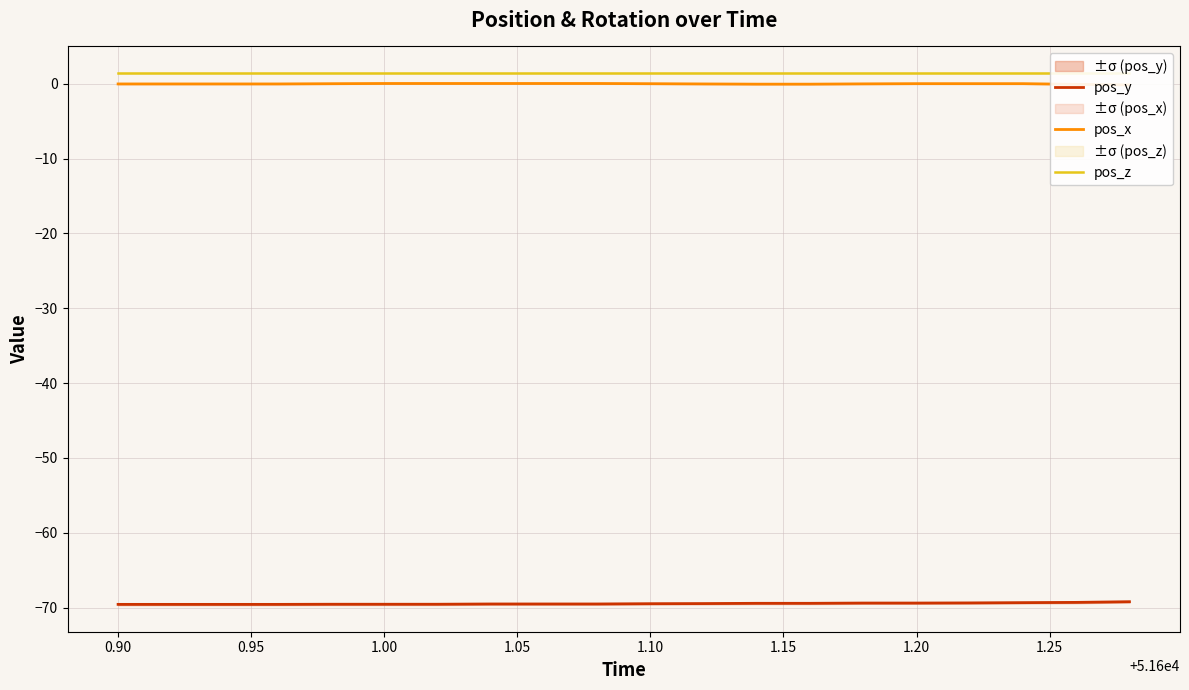

What is the maximum value for pos_y?

-69.2